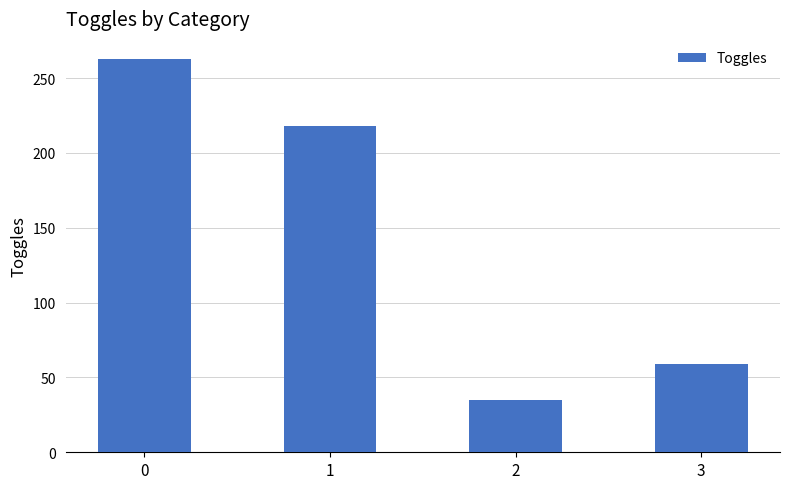

Count the values in the range 59 to 263.

3